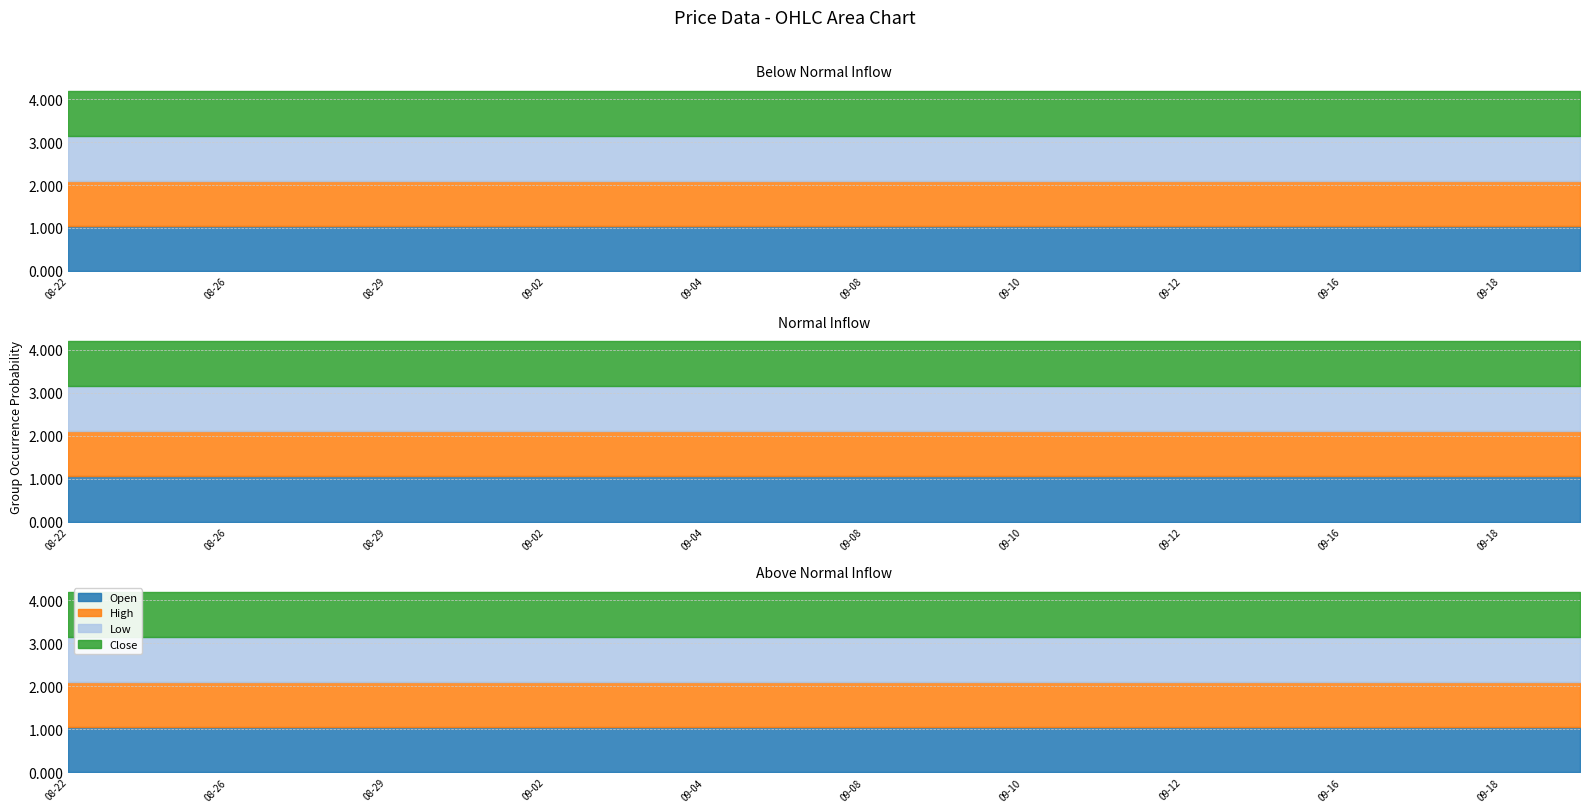

What is the label of the 2nd point from the right?

2025-09-18